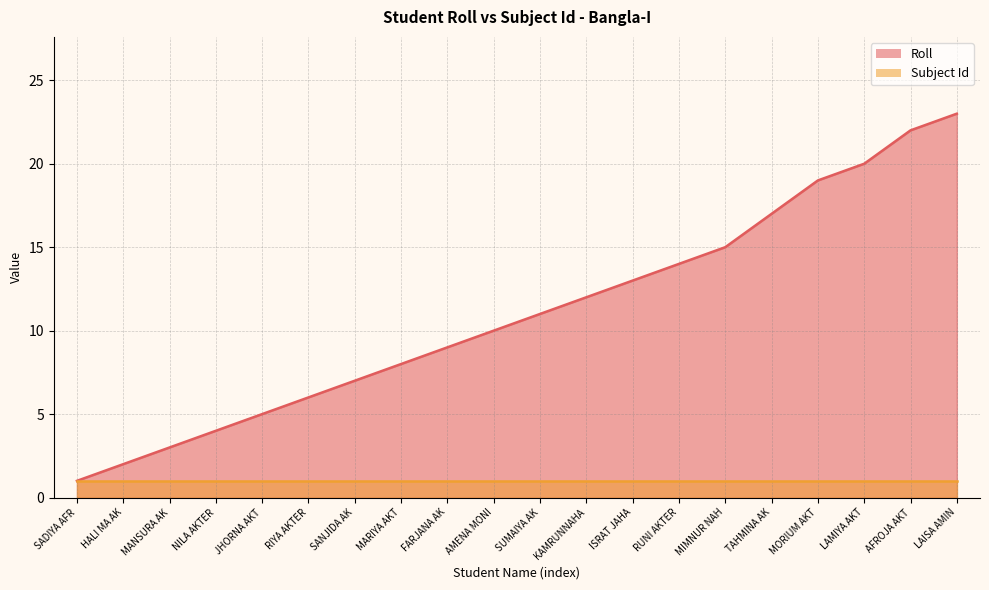

Rank the series by their average value, from highest to lowest.

Roll, Subject Id